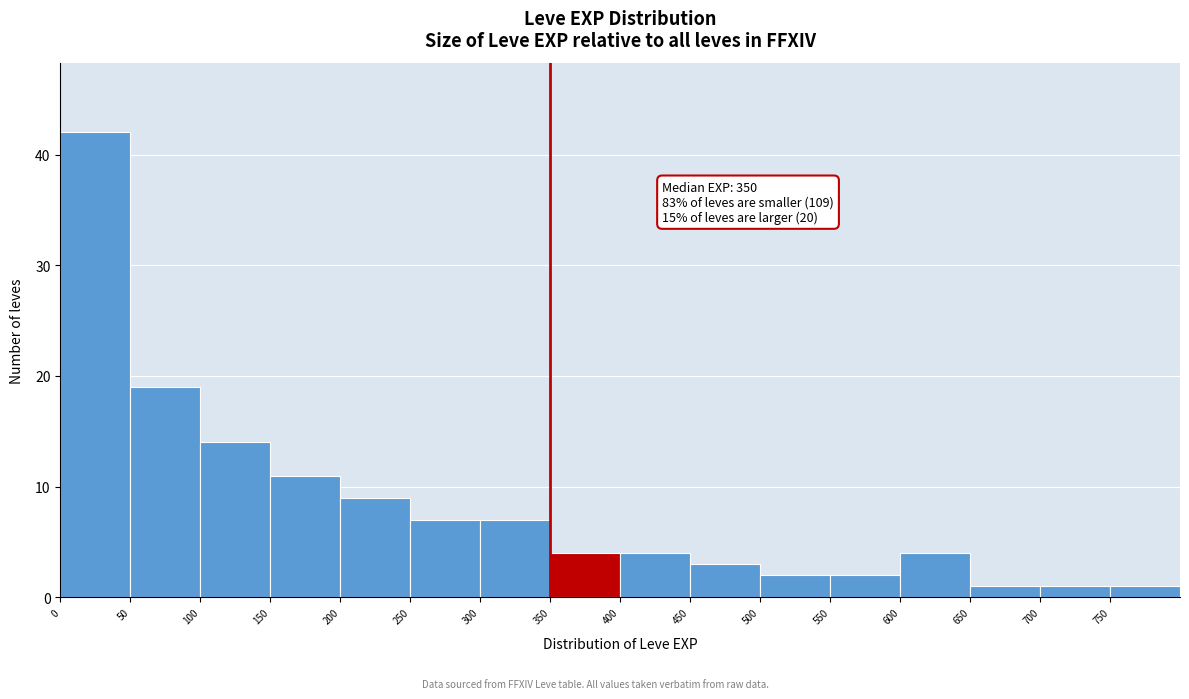

Over which range of the x-axis is the bar tallest?

0 to 50